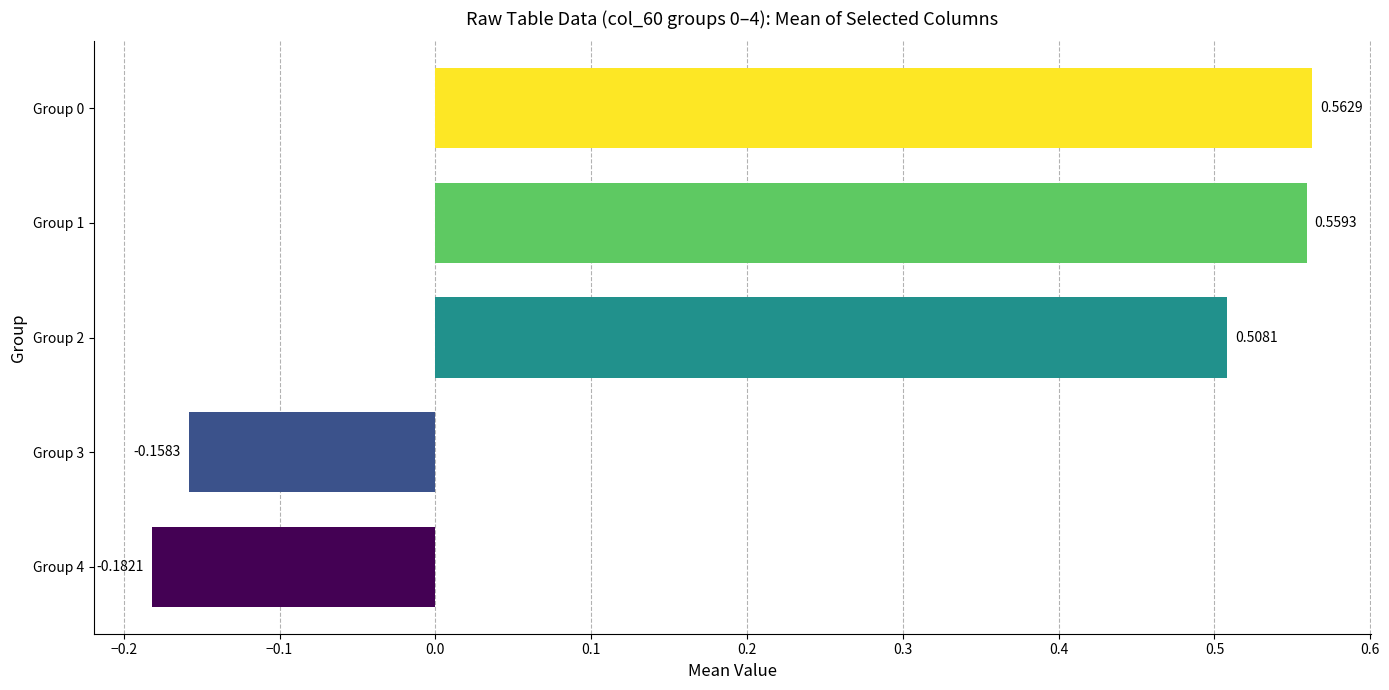

What is the change in value from Group 3 to Group 2?

+0.7